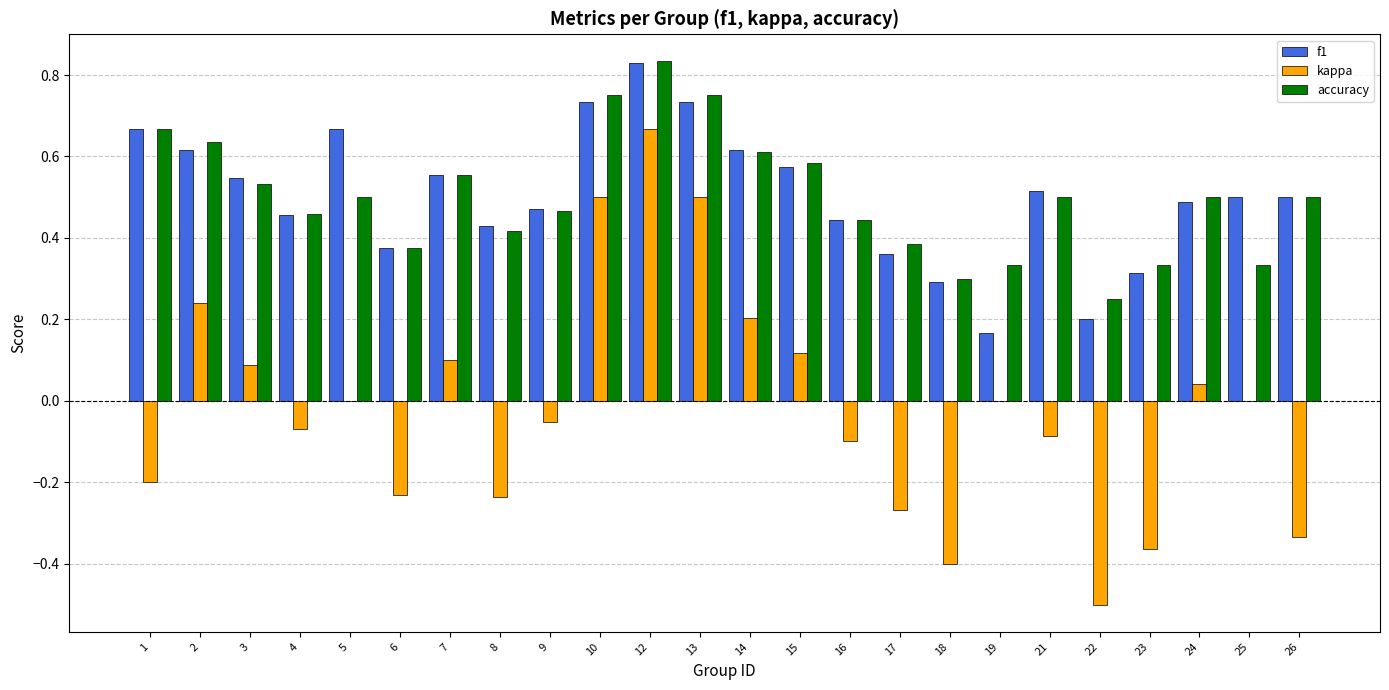

What is the sum of the f1 values at 23 and 15?

0.9